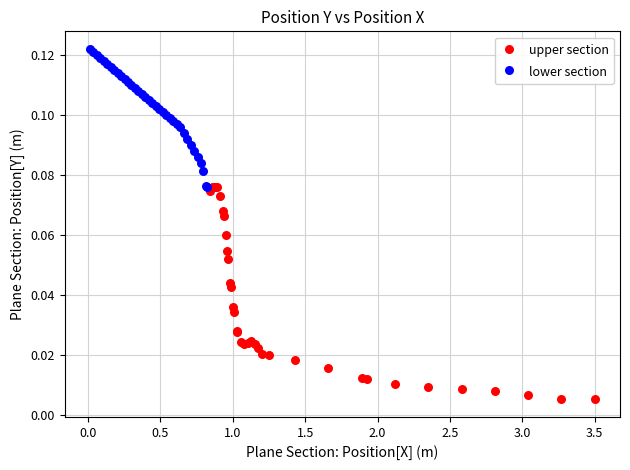

Which series reaches the minimum Y coordinate?

upper section